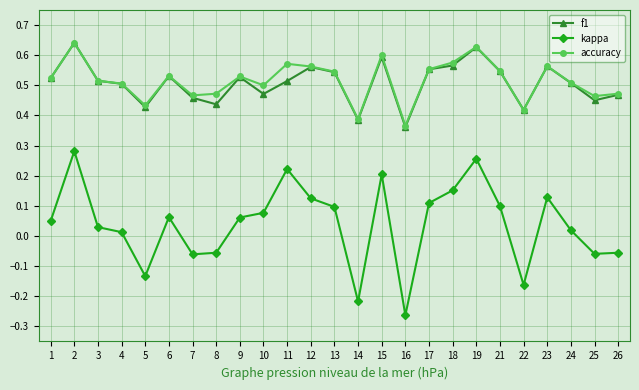

Count the accuracy values in the range 0 to 1.

25